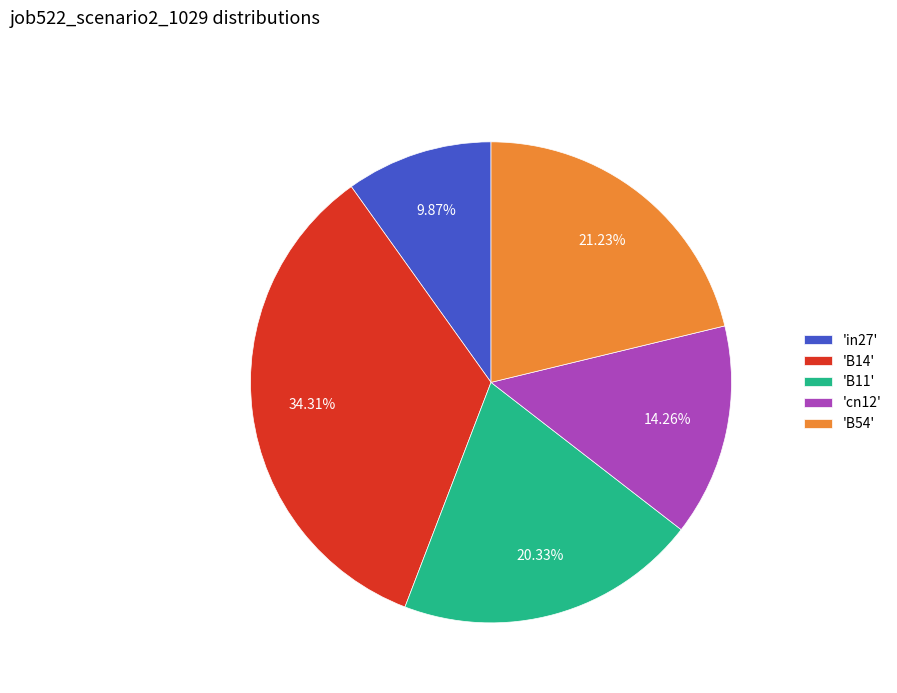

What is the ratio of the value at 'B11' to the value at 'B14'?

0.6